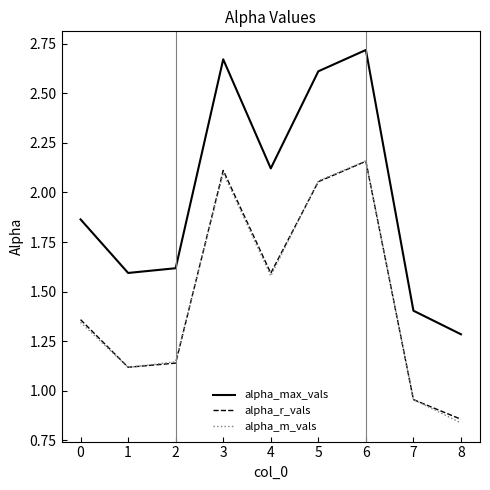

What is the total value across all series at 3?

6.9